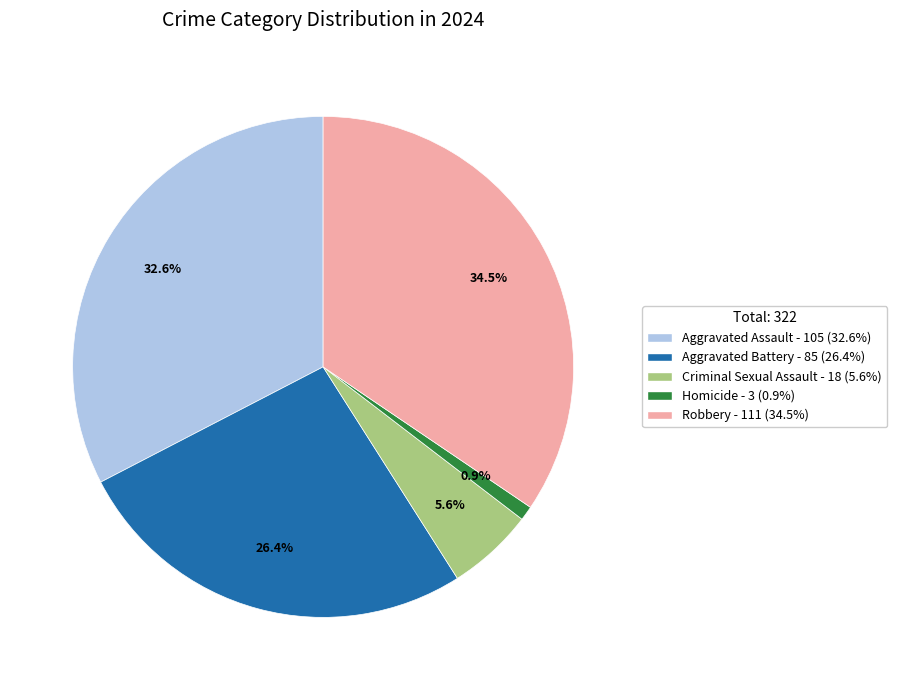

Is there any slice that represents more than half of the pie?

No